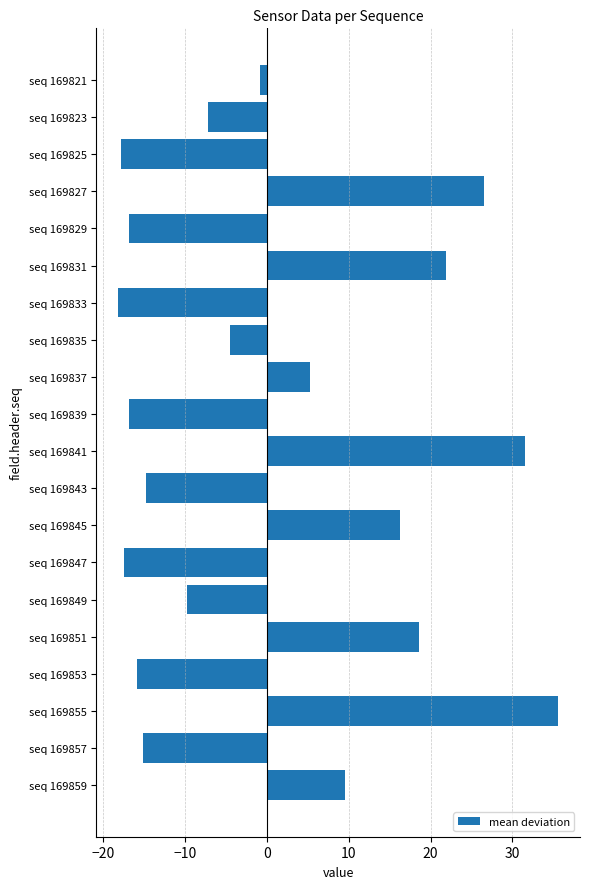

The value at seq 169847 is -7.7. True or false?

False